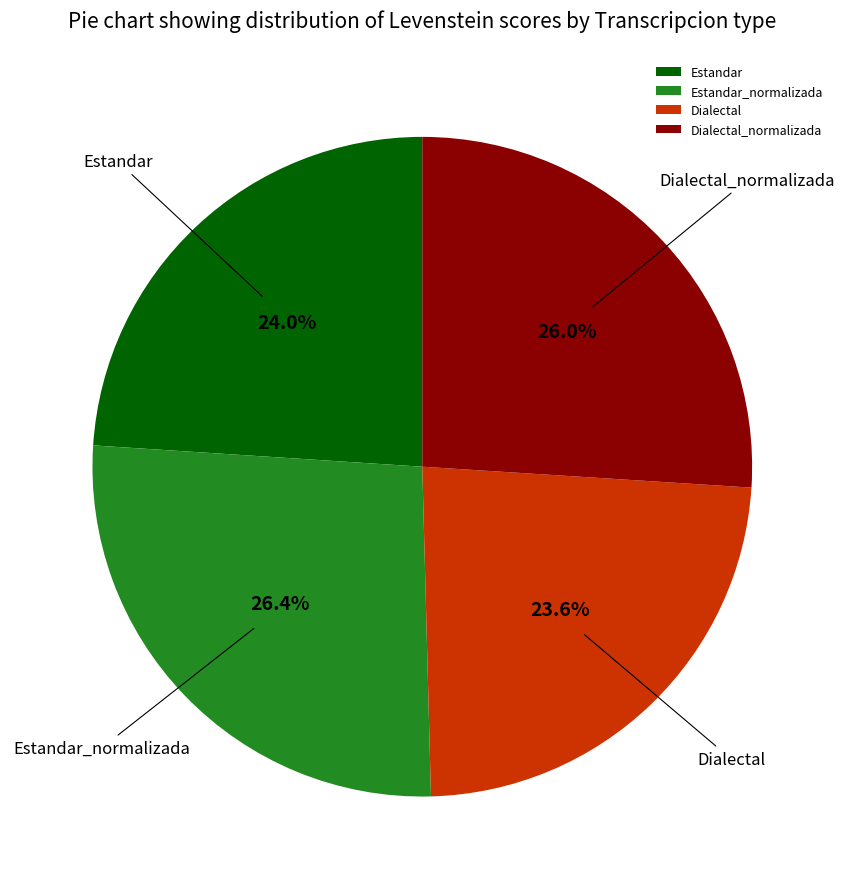

What is the total percentage of Estandar and Estandar_normalizada?

50.4%